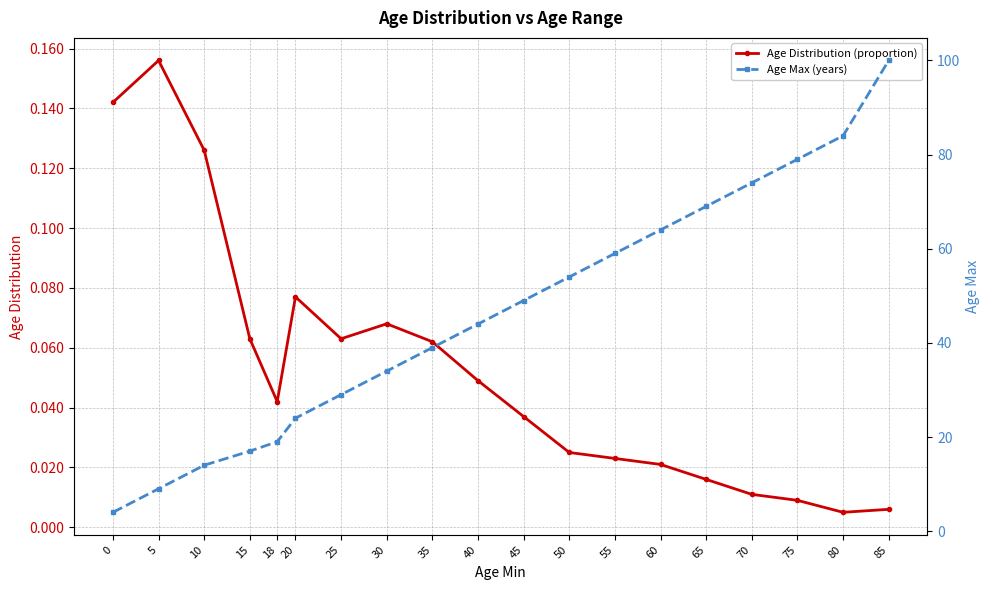

True or false: Age Distribution (proportion) and Age Max (years) cross at least once.

False